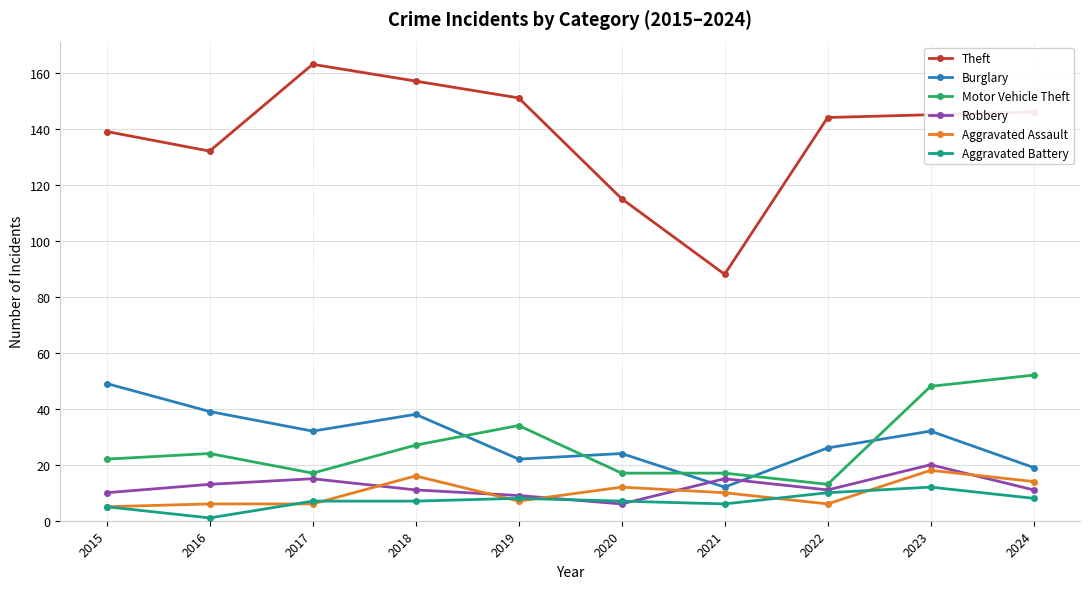

Reading left to right, transcribe all the data shown in this chart.

Theft: 2015=139	2016=132	2017=163	2018=157	2019=151	2020=115	2021=88	2022=144	2023=145	2024=146
Burglary: 2015=49	2016=39	2017=32	2018=38	2019=22	2020=24	2021=12	2022=26	2023=32	2024=19
Motor Vehicle Theft: 2015=22	2016=24	2017=17	2018=27	2019=34	2020=17	2021=17	2022=13	2023=48	2024=52
Robbery: 2015=10	2016=13	2017=15	2018=11	2019=9	2020=6	2021=15	2022=11	2023=20	2024=11
Aggravated Assault: 2015=5	2016=6	2017=6	2018=16	2019=7	2020=12	2021=10	2022=6	2023=18	2024=14
Aggravated Battery: 2015=5	2016=1	2017=7	2018=7	2019=8	2020=7	2021=6	2022=10	2023=12	2024=8